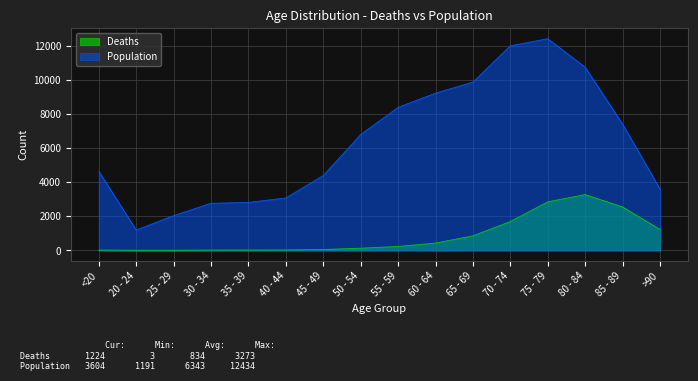

List the series in order of their overall mean, highest first.

Population, Deaths